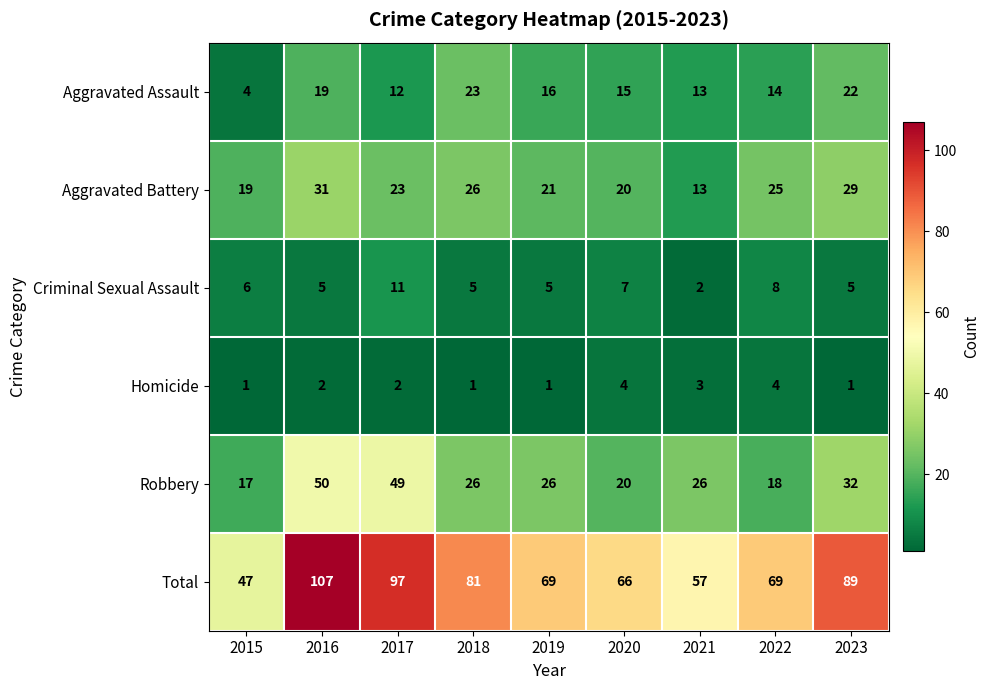

Is the value of Aggravated Battery at 2015 greater than the value of Criminal Sexual Assault at 2023?

Yes